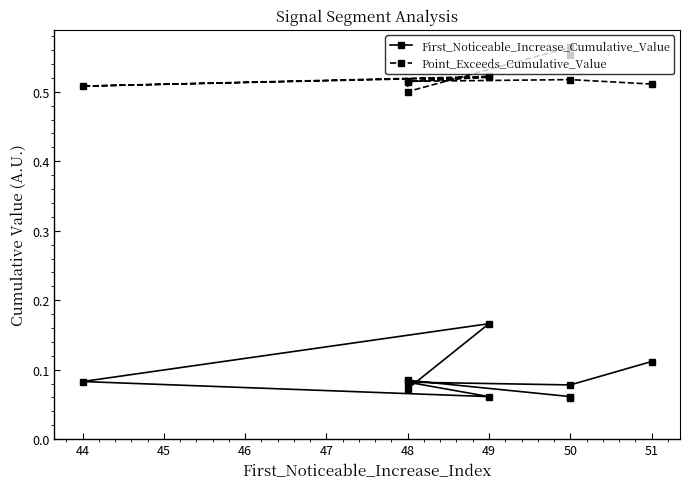

At how many categories does at least one series exceed 0?

10